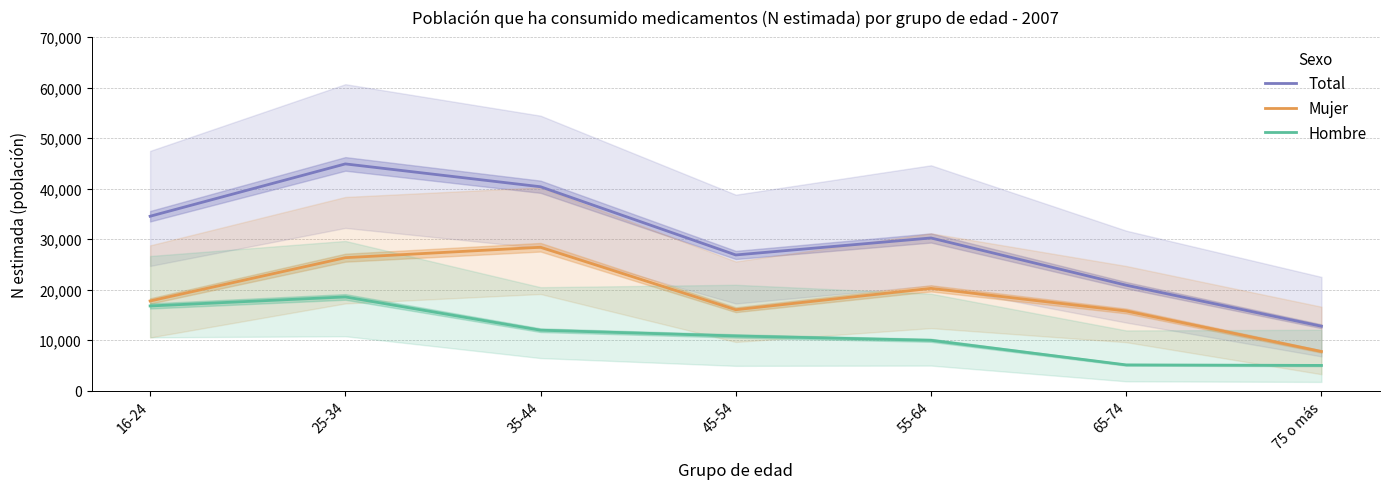

True or false: Mujer and Hombre intersect in this chart.

False